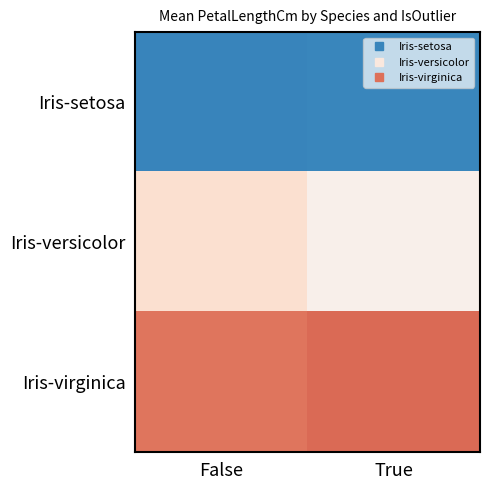

Reading left to right, transcribe all the data shown in this chart.

Iris-setosa: False=-1.3	True=-1.3
Iris-versicolor: False=0.3	True=0.1
Iris-virginica: False=1.1	True=1.1